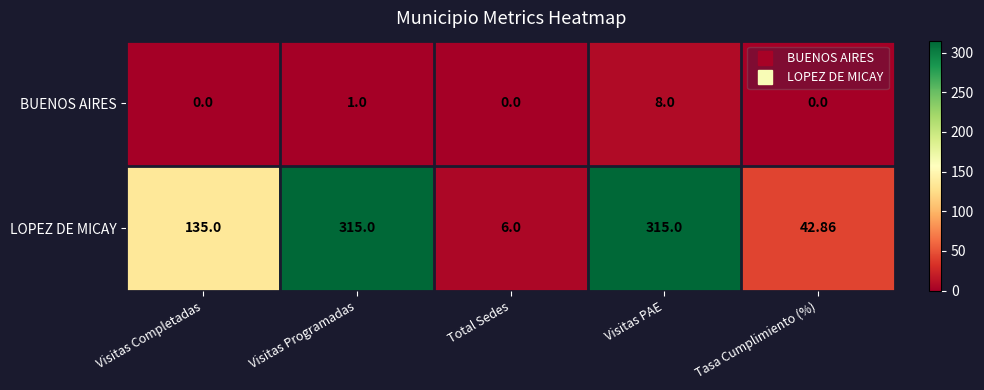

Rank the series by their average value, from lowest to highest.

BUENOS AIRES, LOPEZ DE MICAY